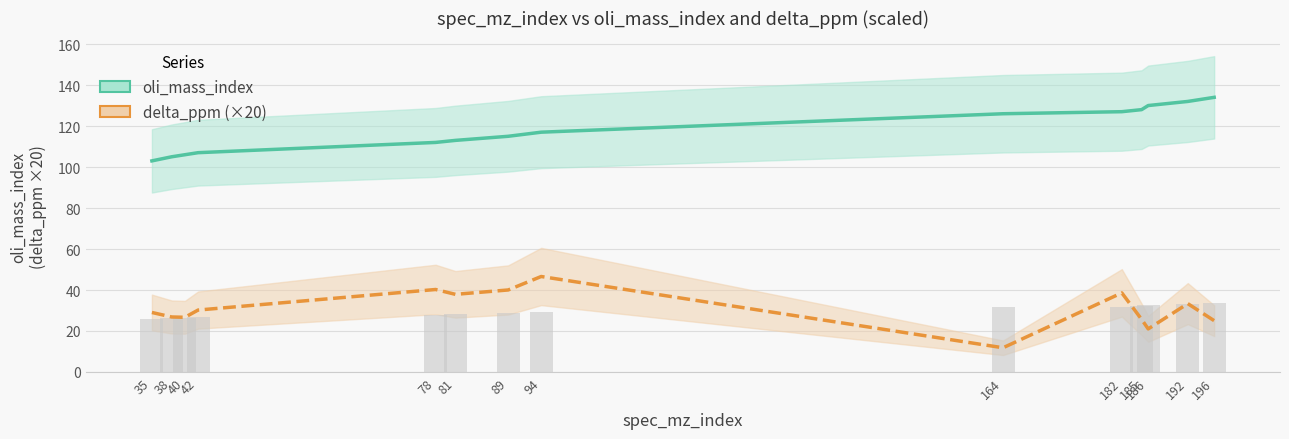

What is the difference between the delta_ppm (×20) values at 196 and 38?

1.8